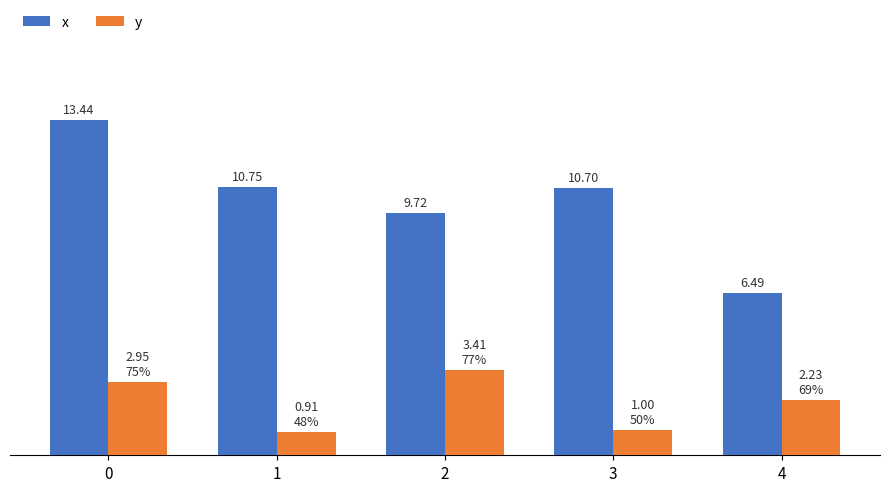

Which series has the largest range (max minus min)?

x